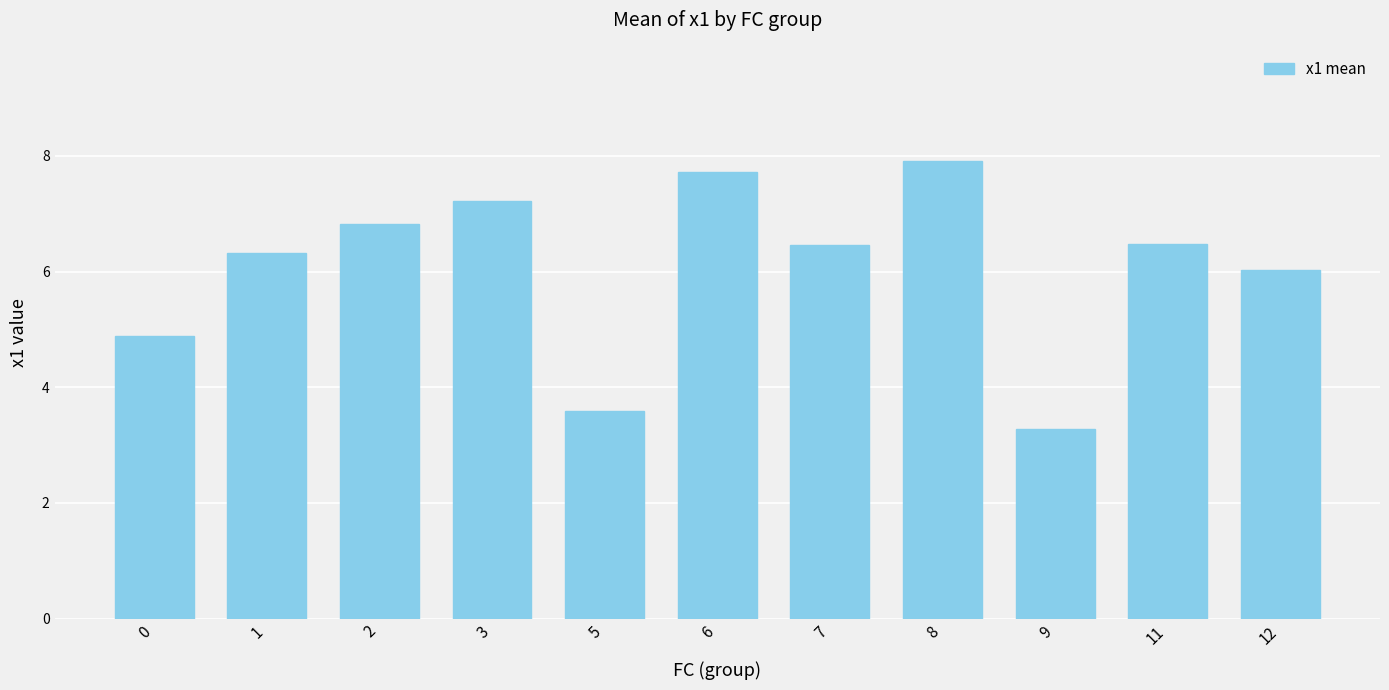

Is it true that the value at 7 is 6.5?

True